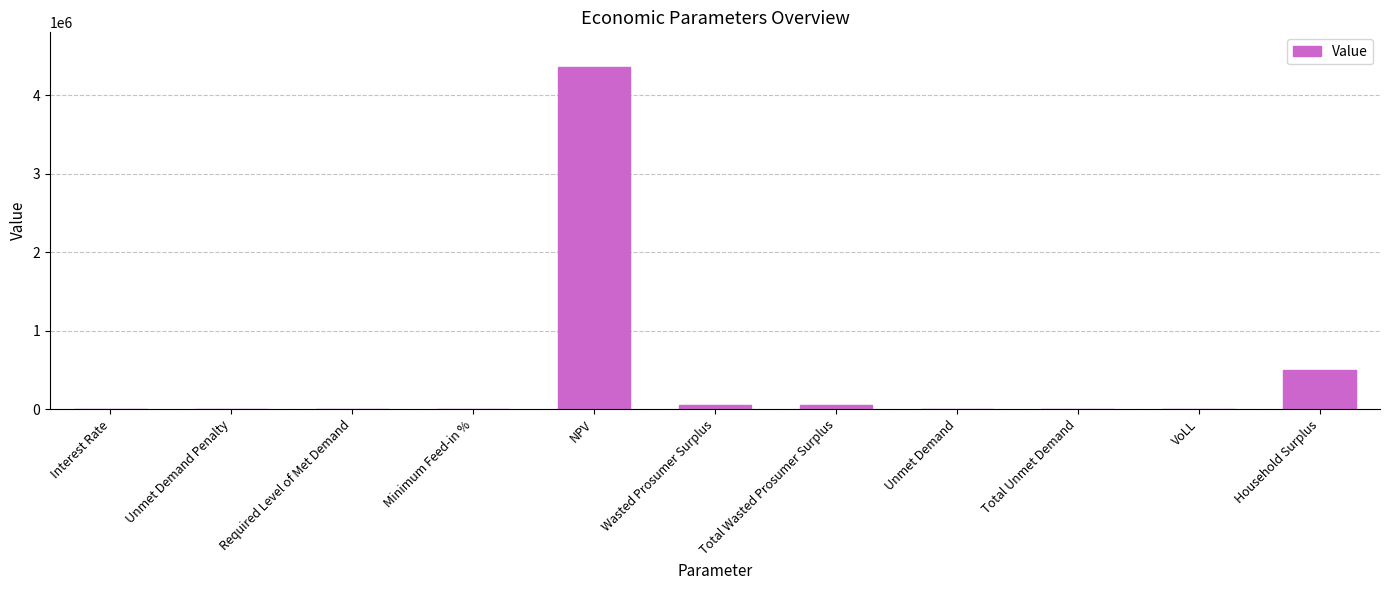

What is the change in value from NPV to Unmet Demand?

-4360117.0